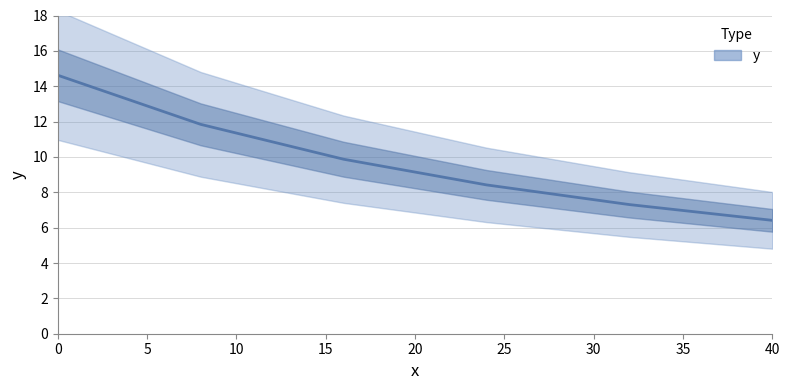

The chart shows a value of 7.3 at 32. True or false?

True